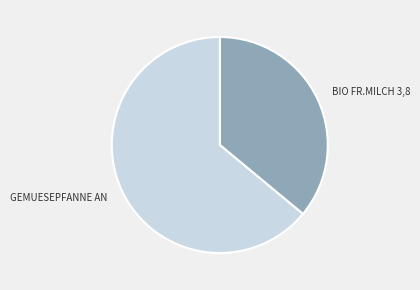

Combined, do BIO FR.MILCH 3,8 and GEMUESEPFANNE AN account for over 50%?

Yes